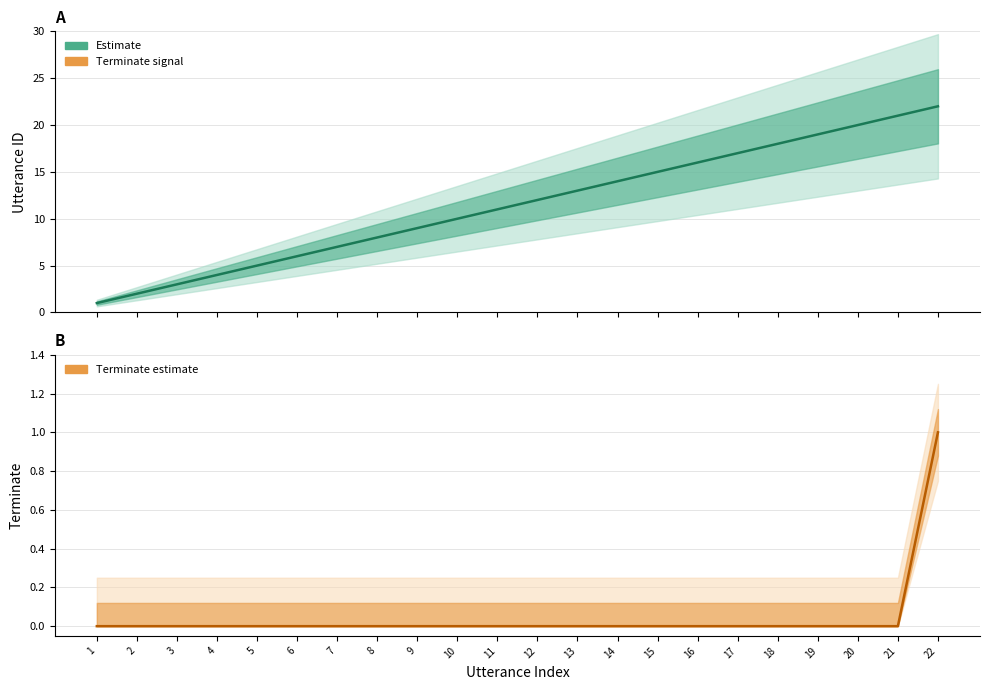

True or false: utterance_id and terminate intersect in this chart.

False